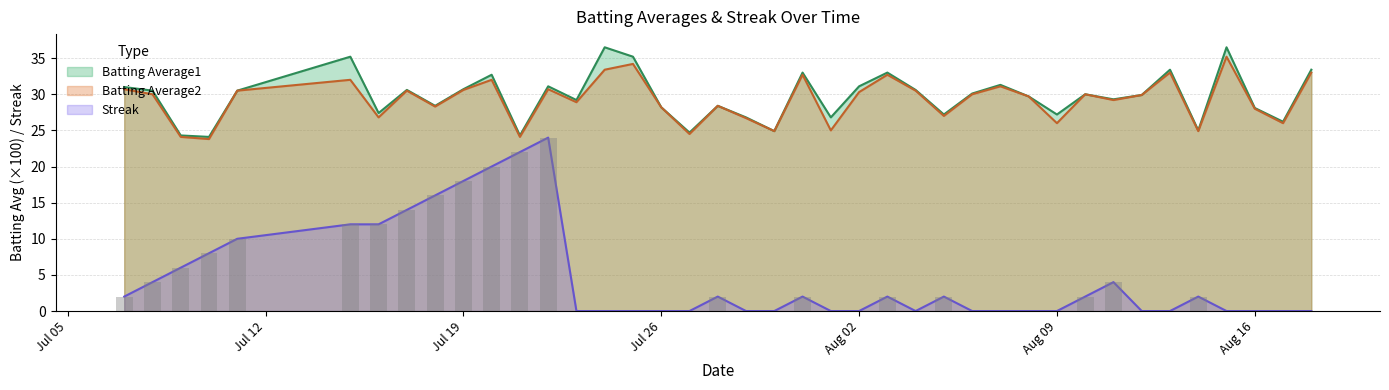

How many data points in Batting Average2 are above 30?

17